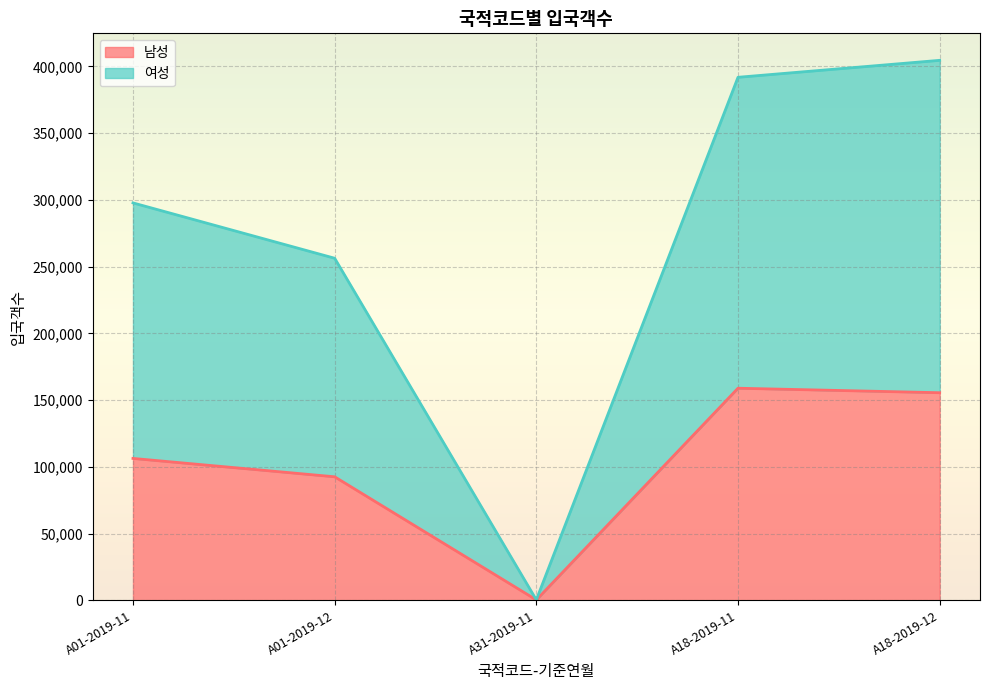

True or false: 여성 has more than 1 interior local peaks.

False